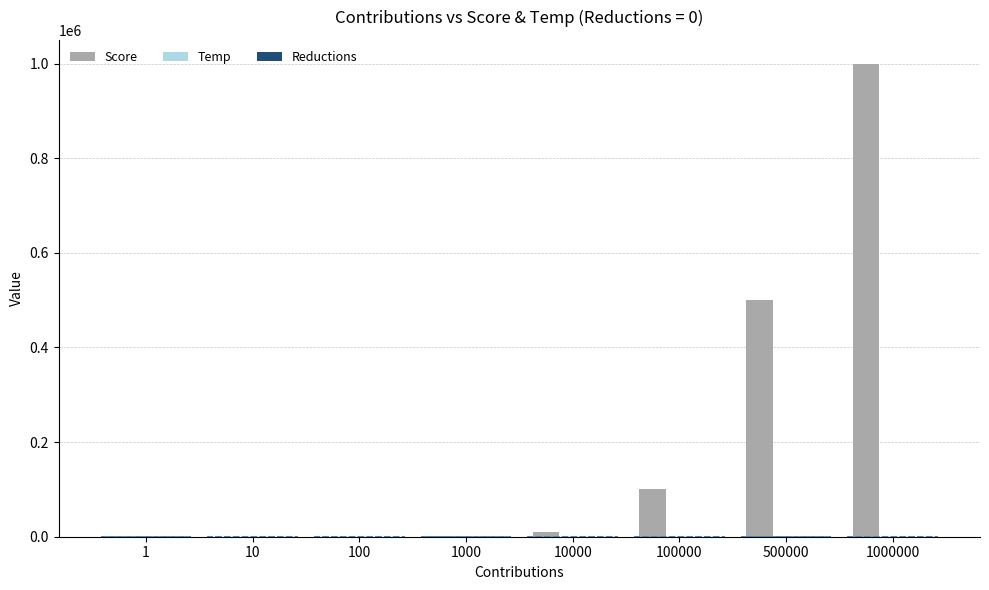

Is it true that Score equals 860868.1 at 500000?

False